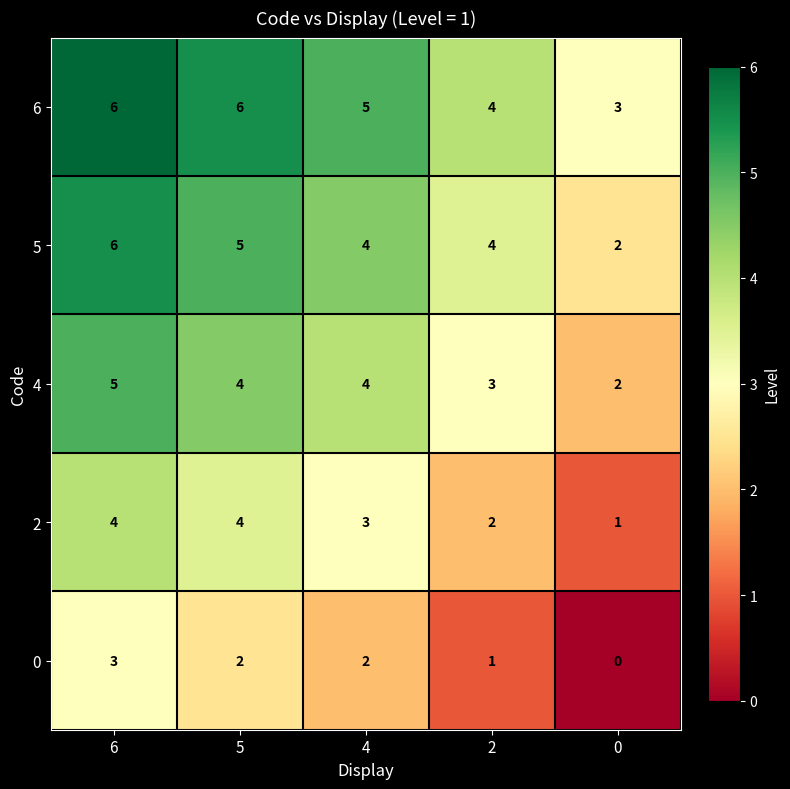

What is the maximum value shown in the chart?

6